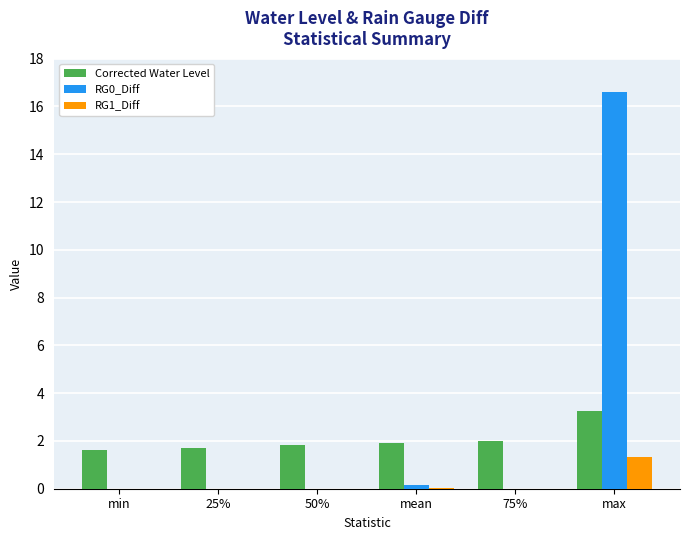

What is the total value across all series at 75%?

2.0